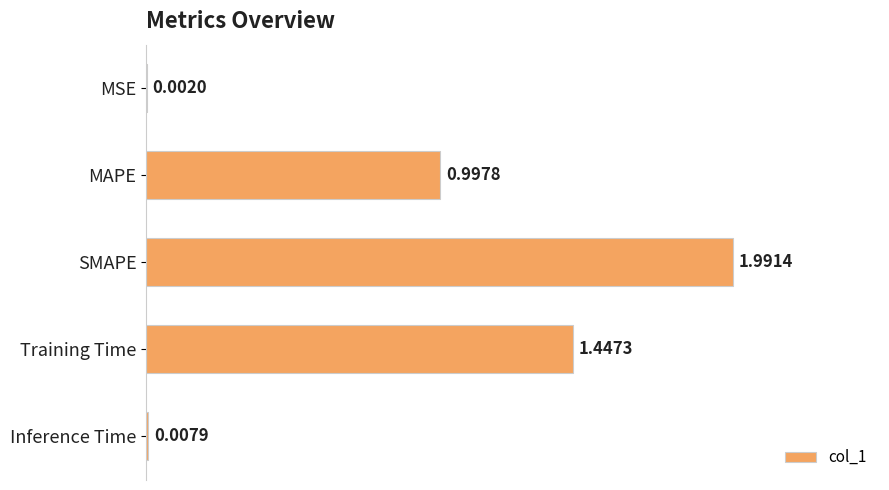

At which category does the chart reach its peak across all series?

SMAPE